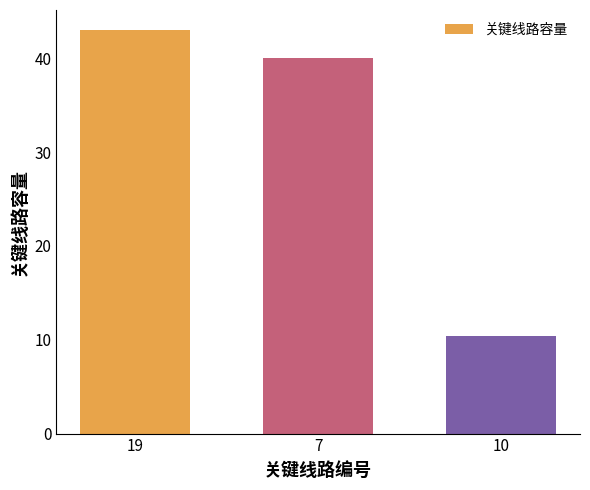

What is the ratio of the value at 10 to the value at 7?

0.3